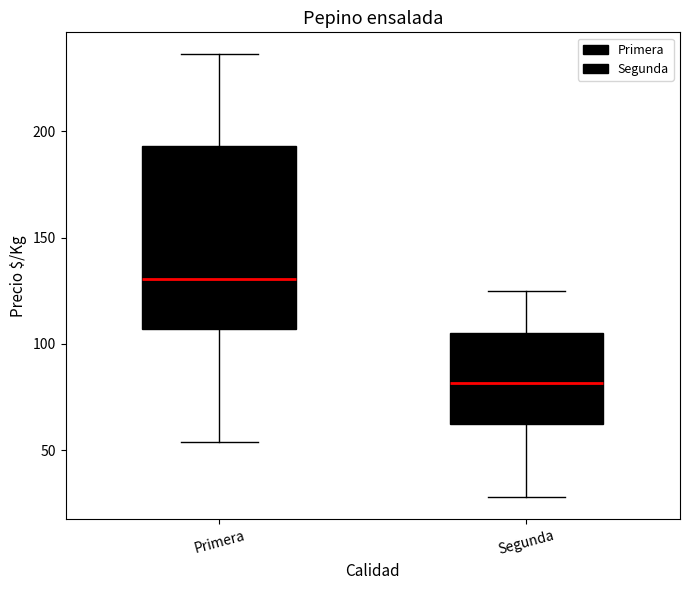

Which box is the tallest, from its lower edge to its upper edge?

Primera